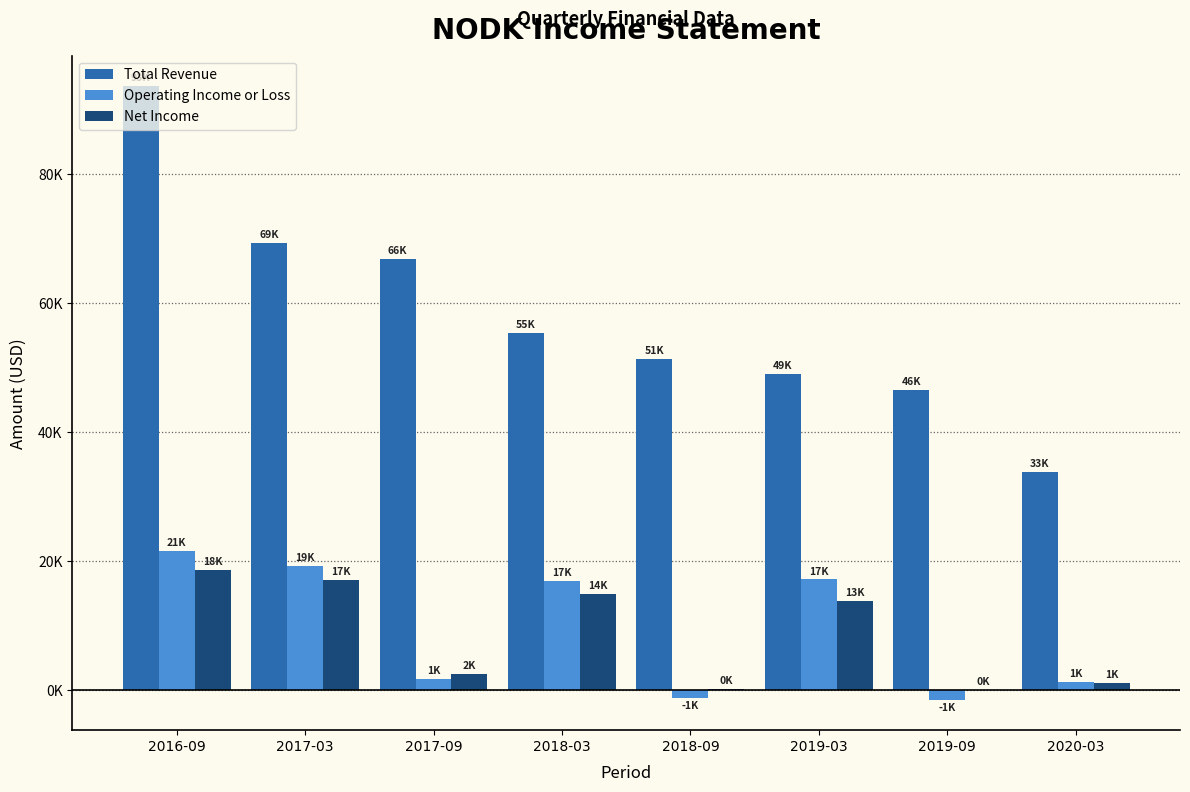

What is the label of the 1st bar from the left?

2016-09